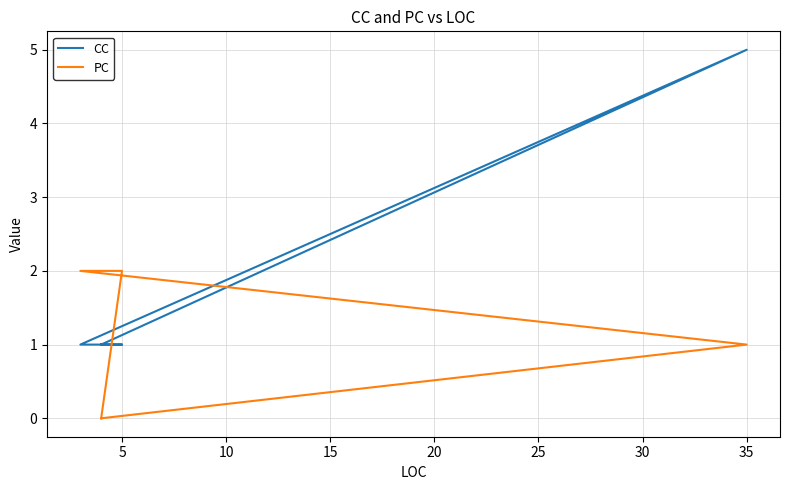

At how many categories does at least one series exceed 2?

1